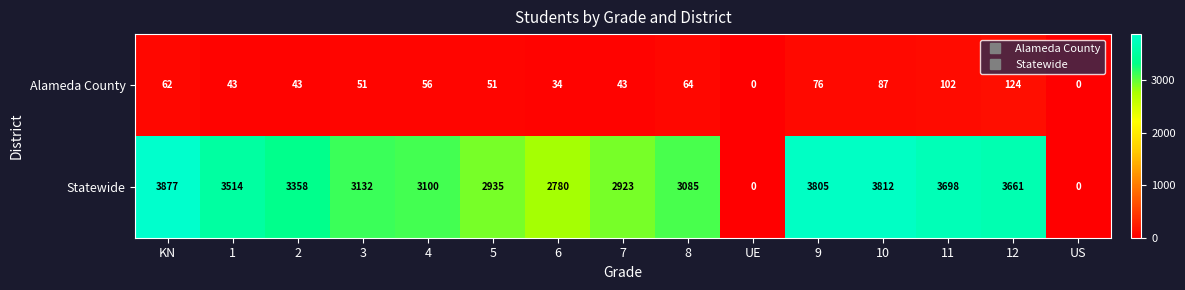

At which category is the sum across all series the highest?

KN